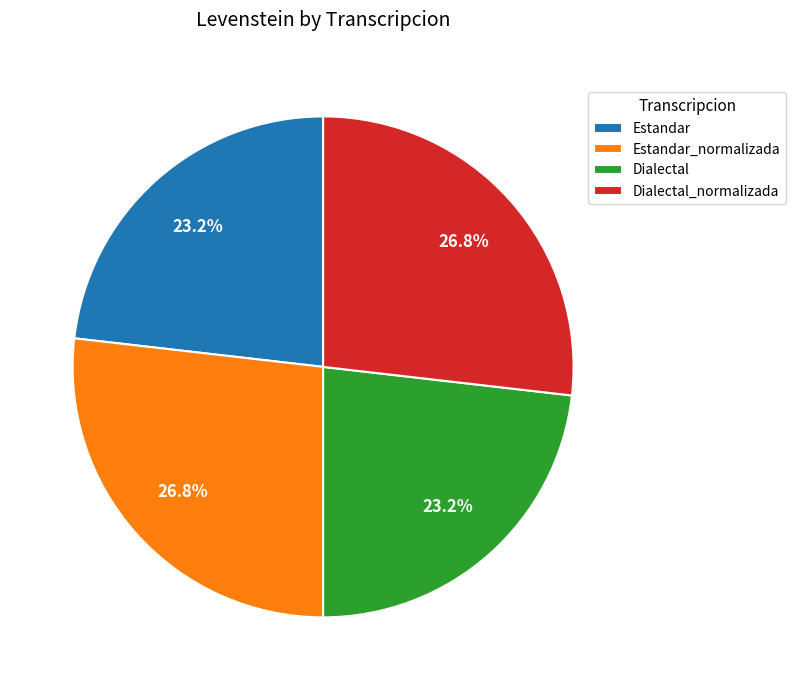

The Dialectal_normalizada slice represents 19% of the pie. True or false?

False